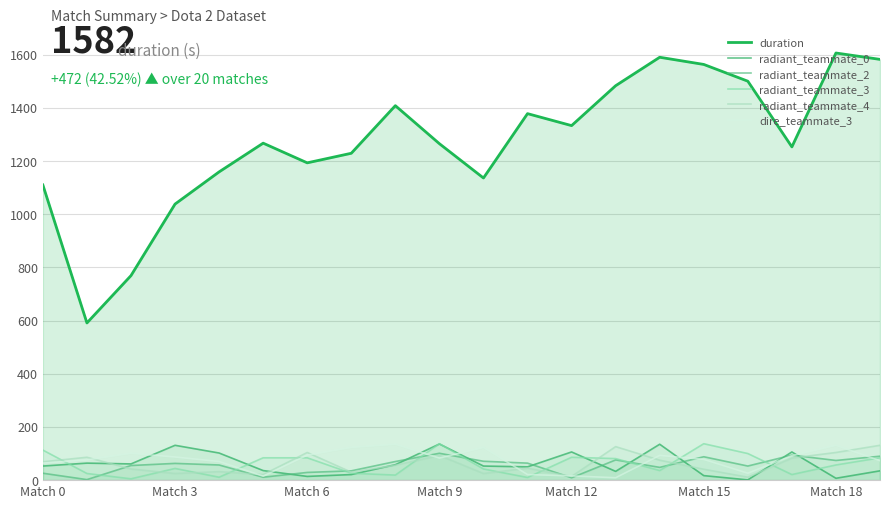

Which series has the largest range (max minus min)?

duration